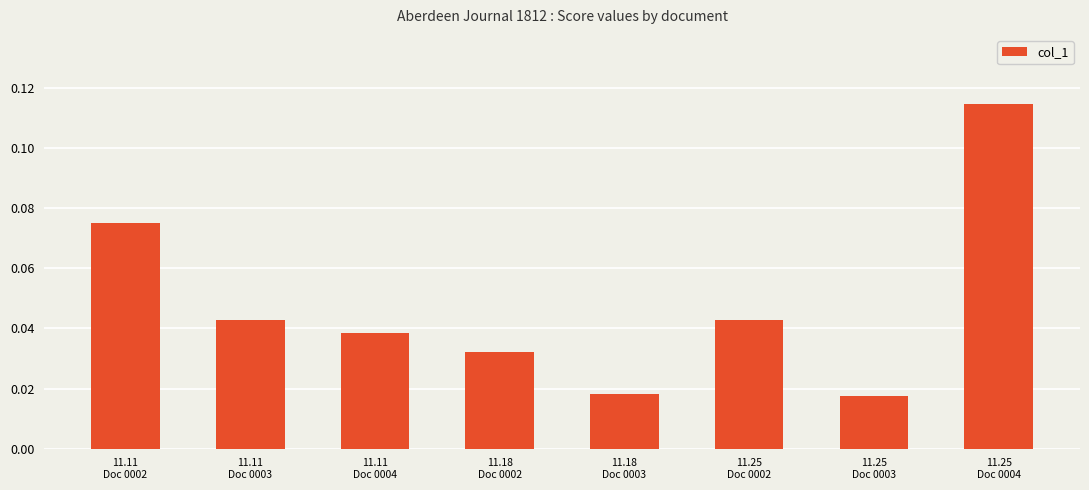

How many series are shown in this chart?

1